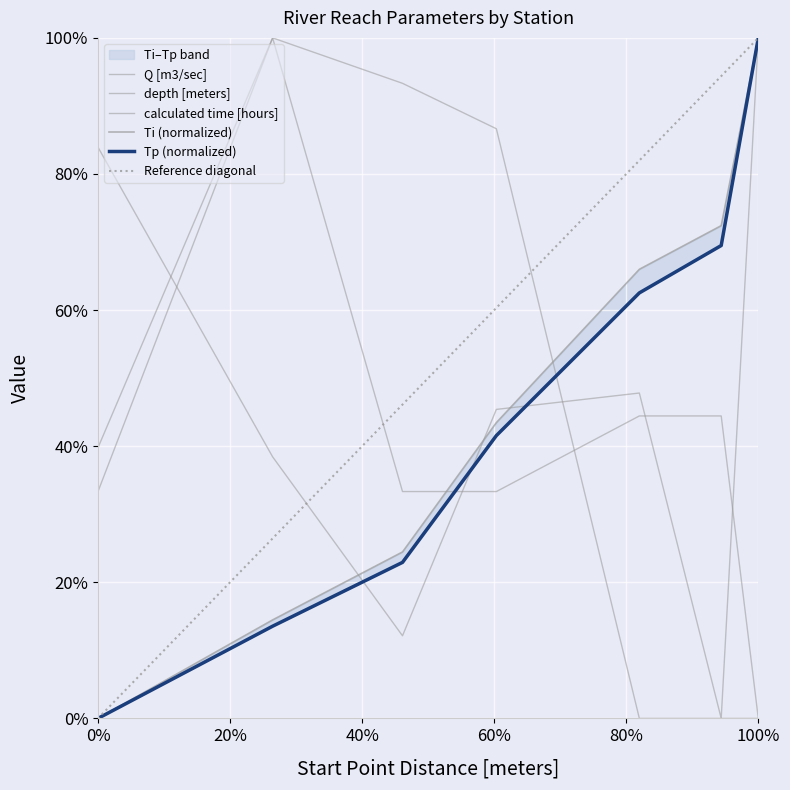

Reading right to left, extract all data points from this chart.

Ti: 1.0	0.7	0.7	0.4	0.2	0.1	0.0
Tp: 1.0	0.7	0.6	0.4	0.2	0.1	0.0
calculated time [hours]: 1.0	0.0	0.5	0.5	0.1	0.4	0.8
Q [m3/sec]: 0.0	0.0	0.0	0.9	0.9	1.0	0.4
depth [meters]: 0.0	0.4	0.4	0.3	0.3	1.0	0.3